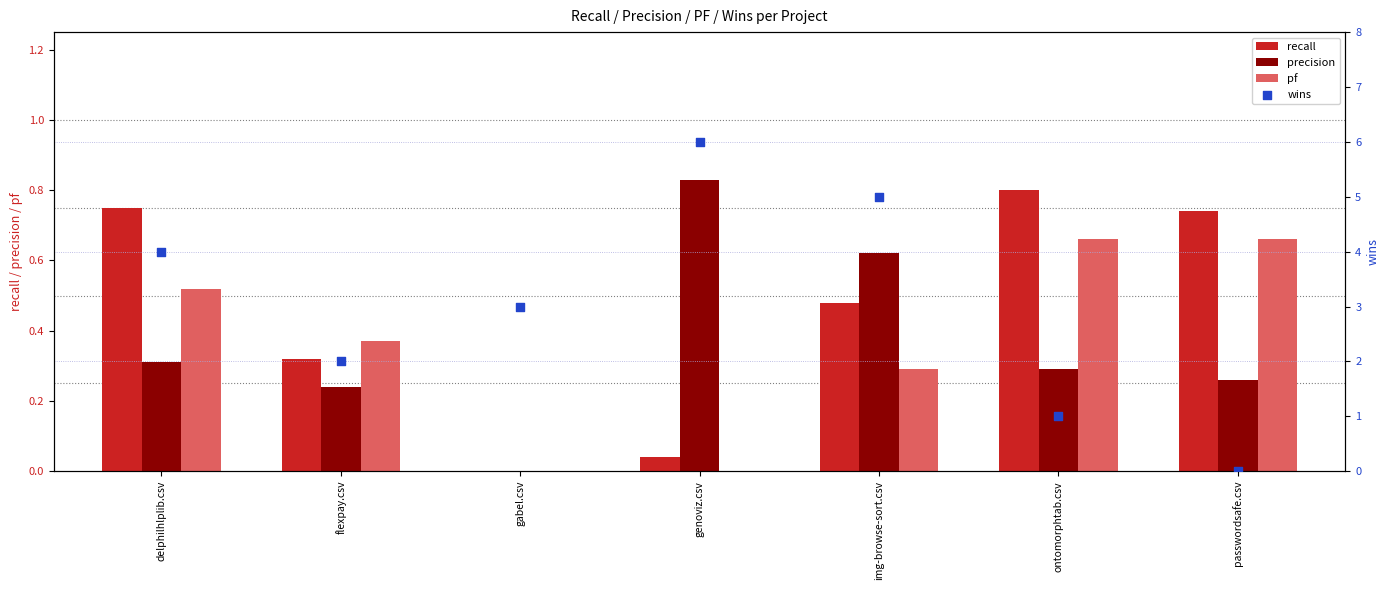

At how many categories does at least one series exceed 3?

3